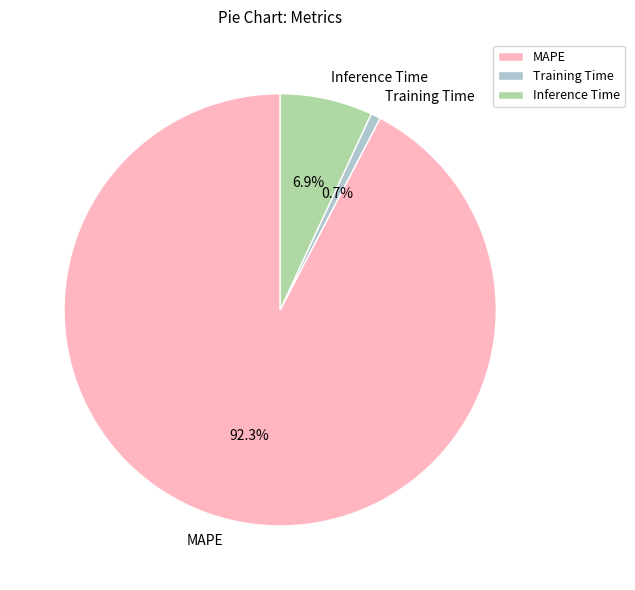

Count the number of slices in the pie.

3